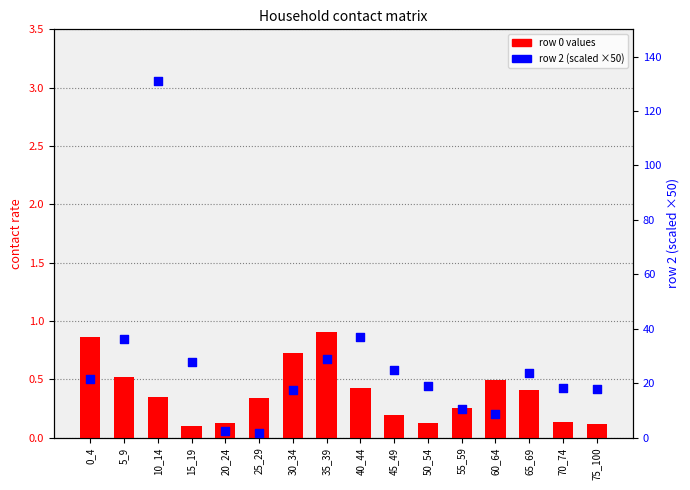

Which series has the largest total across all categories?

row 2 scaled